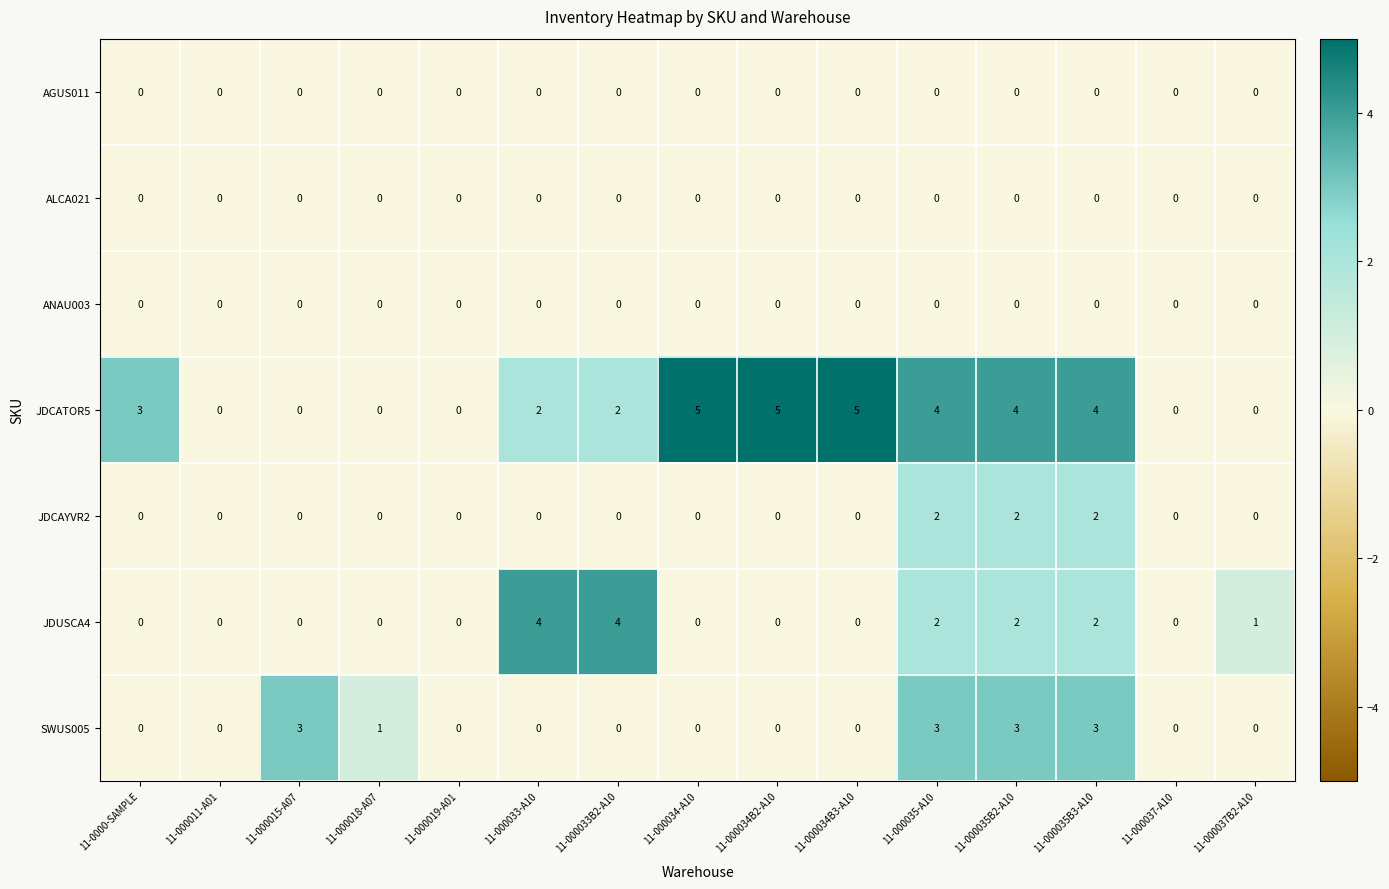

Which series has the widest spread of values?

JDCATOR5